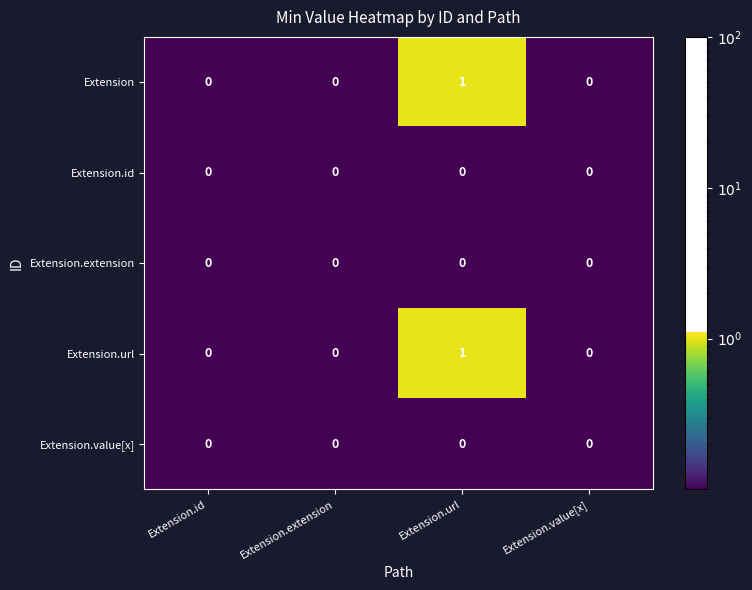

Reading right to left, extract all data points from this chart.

Extension: 0	1	0	0
Extension.id: 0	0	0	0
Extension.extension: 0	0	0	0
Extension.url: 0	1	0	0
Extension.value[x]: 0	0	0	0